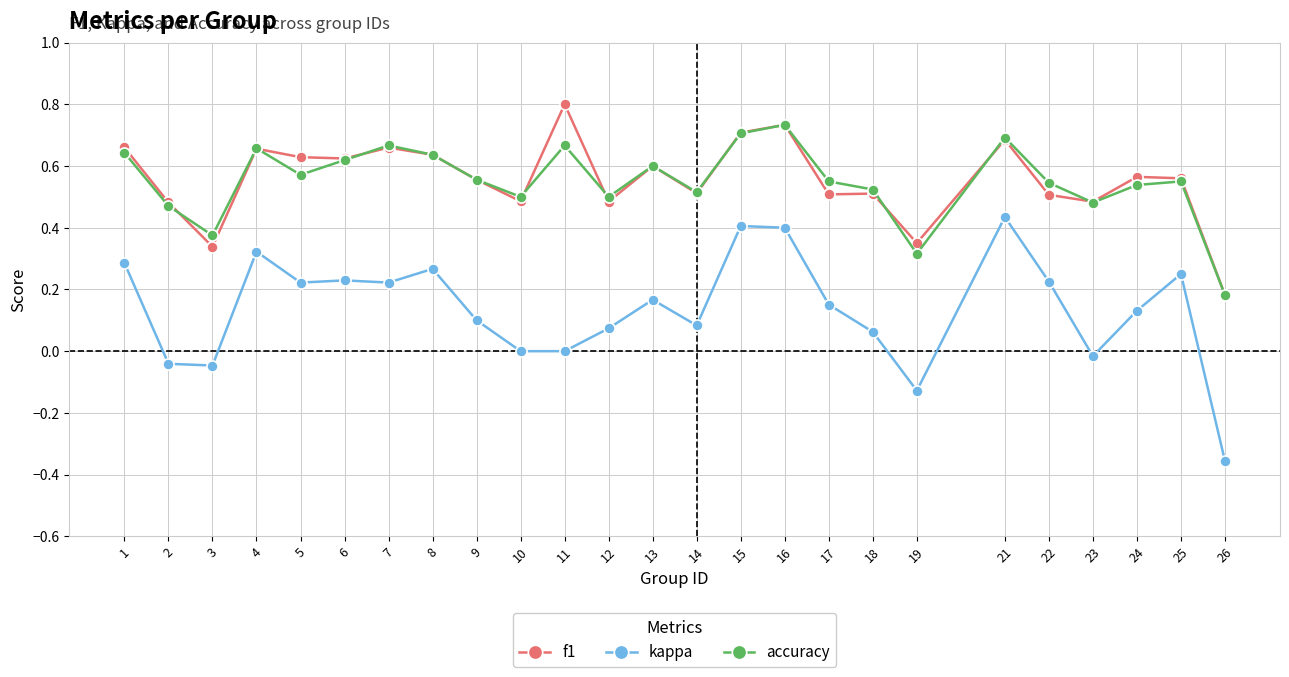

List the series in order of their peak value, lowest first.

kappa, accuracy, f1